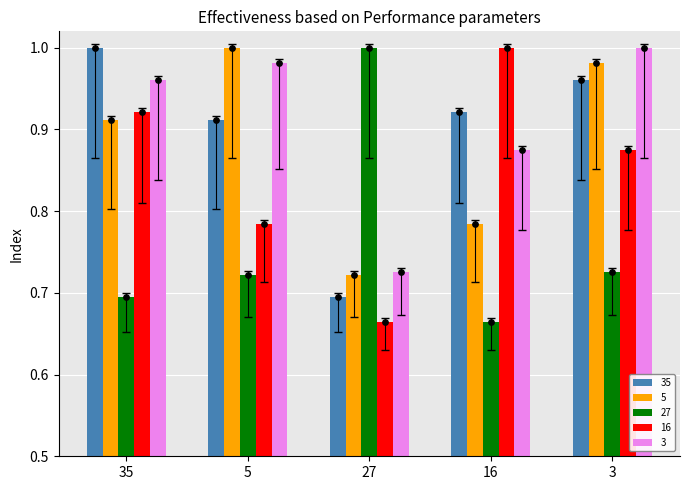

Which series has the widest spread of Y values?

16